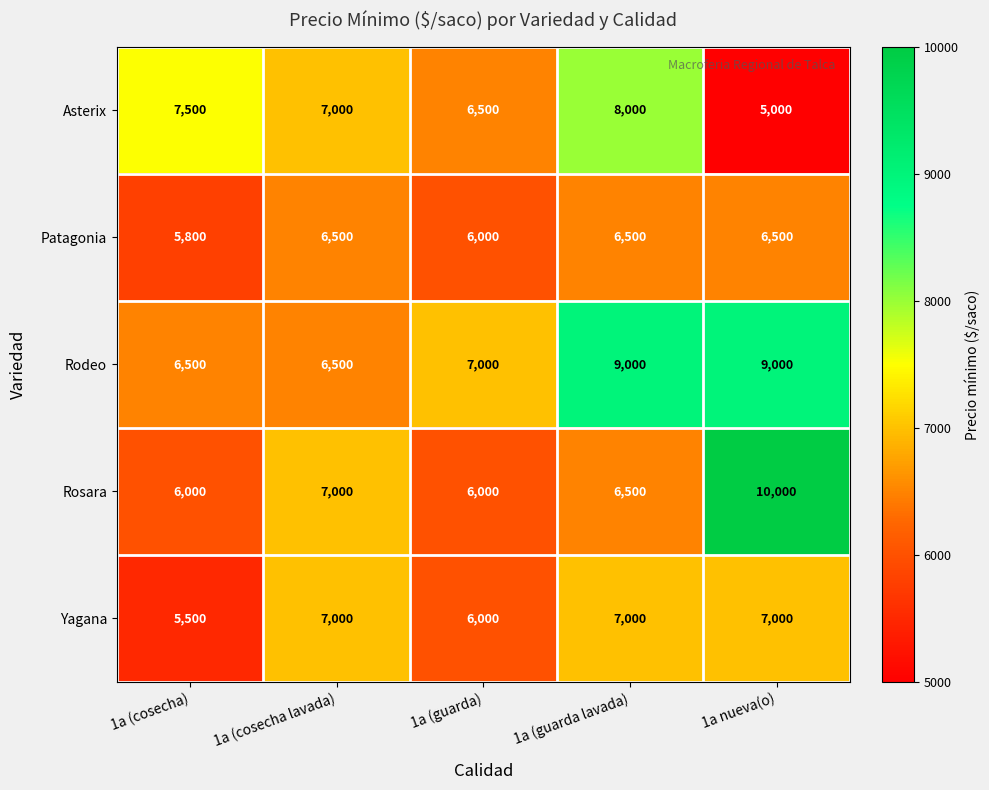

What value does the Rosara series have at 1a (cosecha), to the nearest 100?

6000